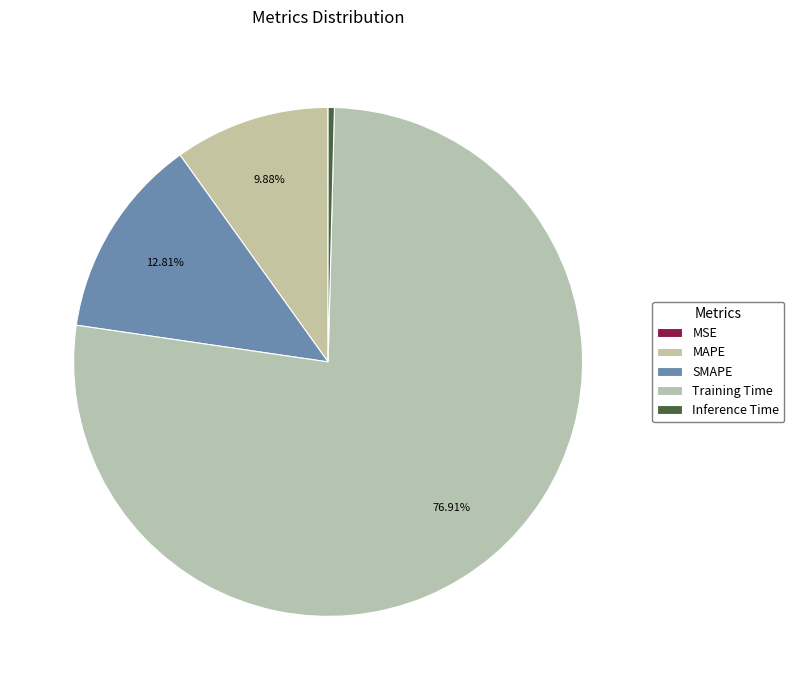

How many segments does this pie chart have?

5